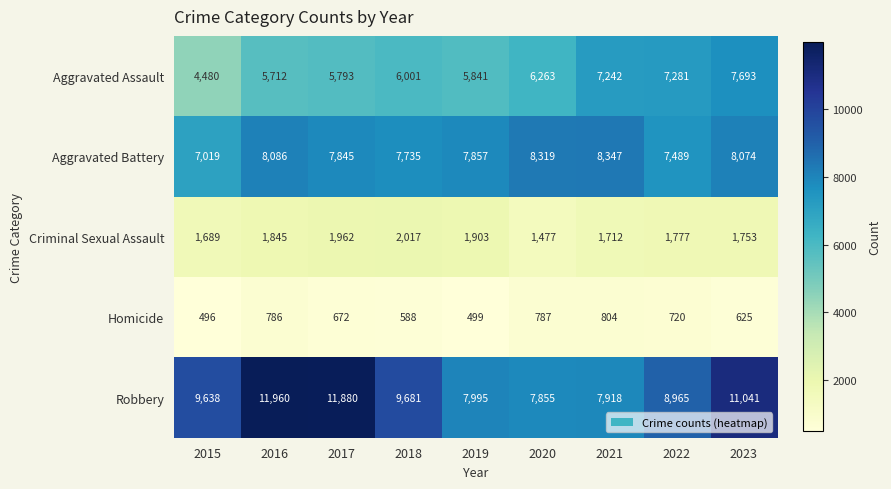

Which series has the widest spread of values?

Robbery